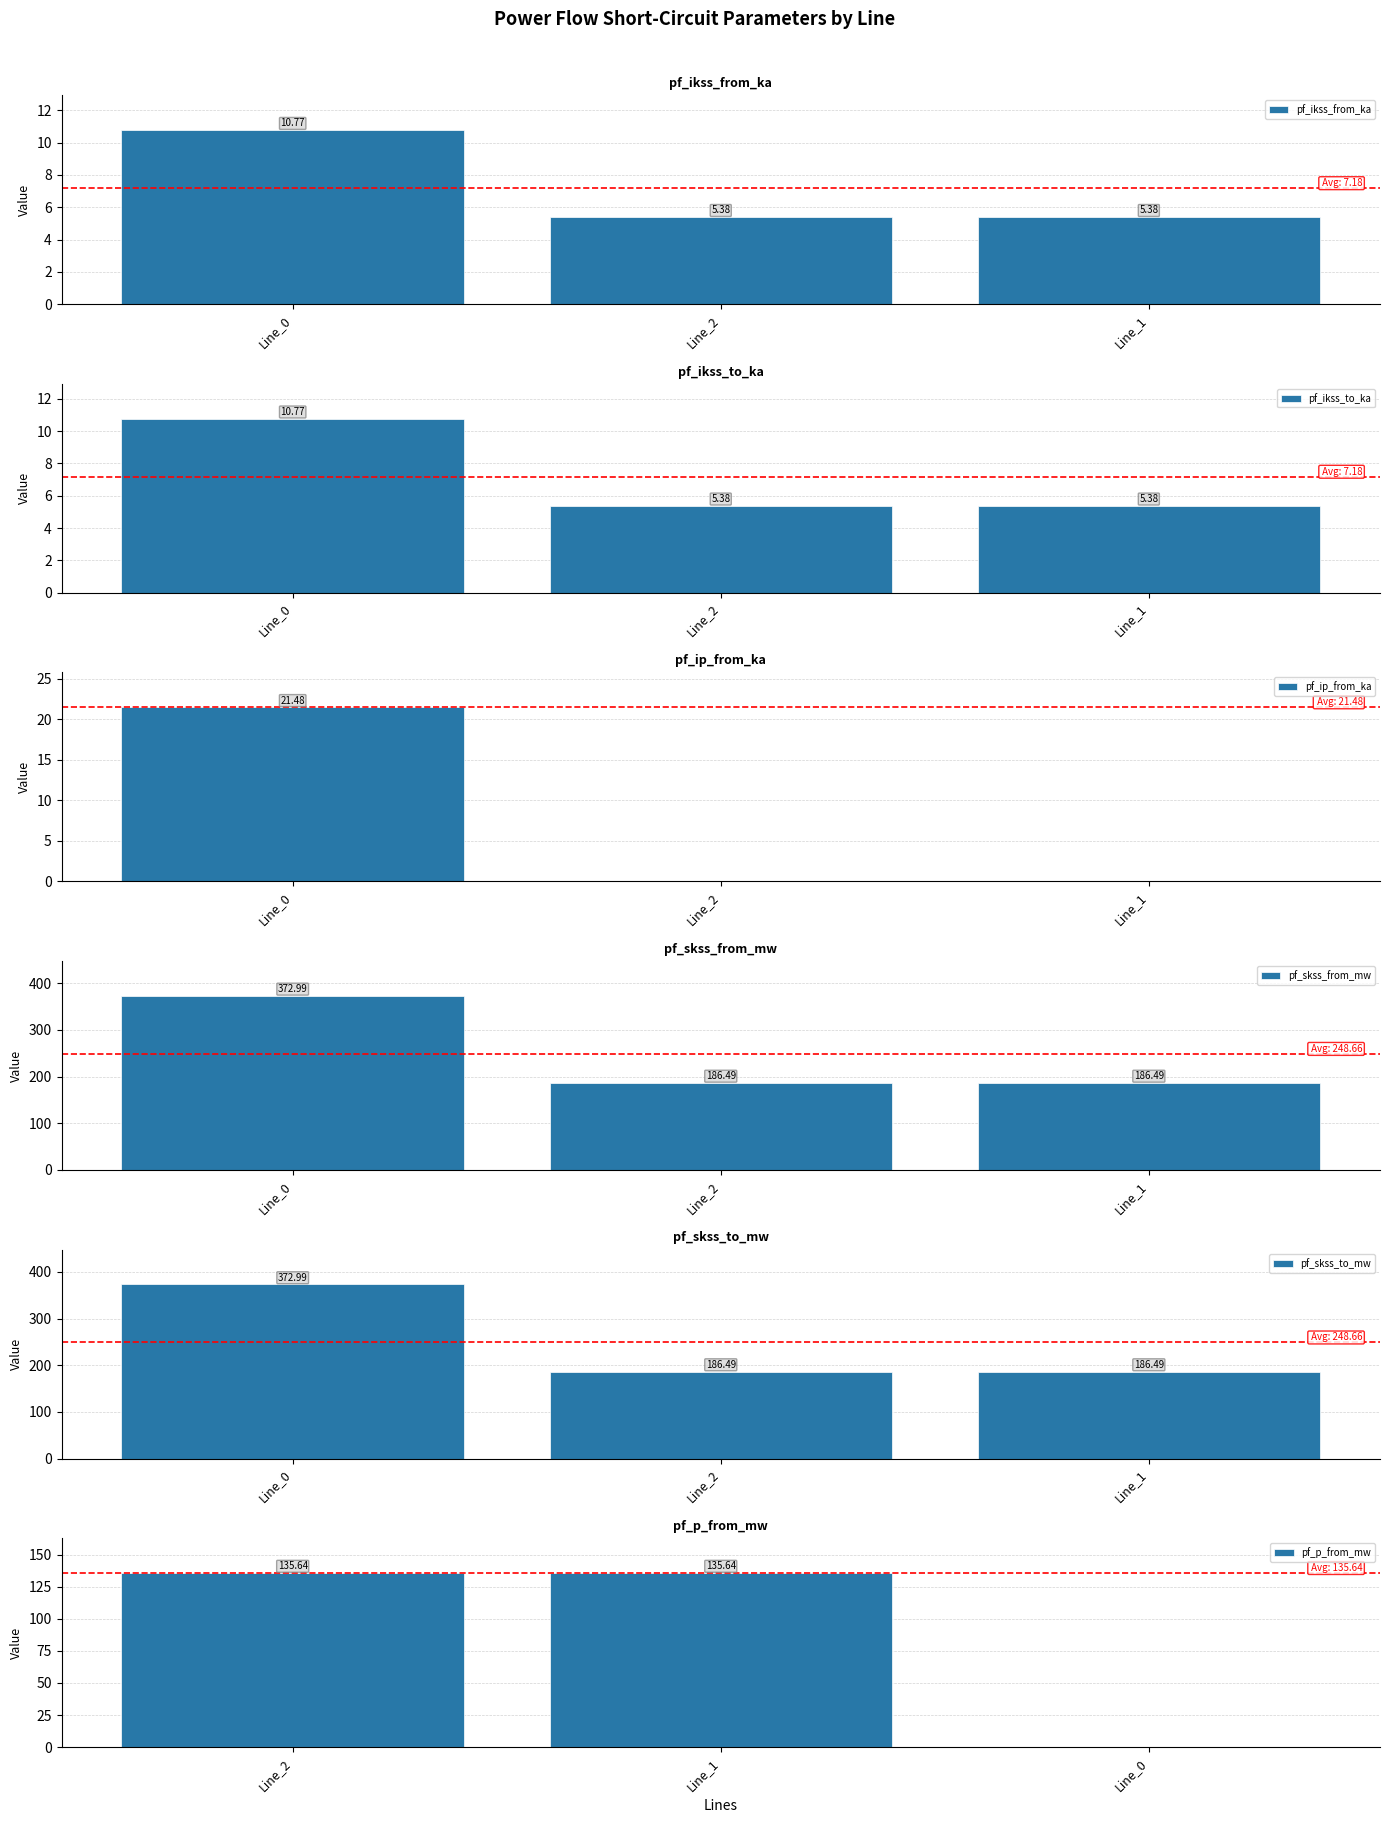

What is the difference between the pf_ikss_from_ka values at Line_1 and Line_0?

5.4